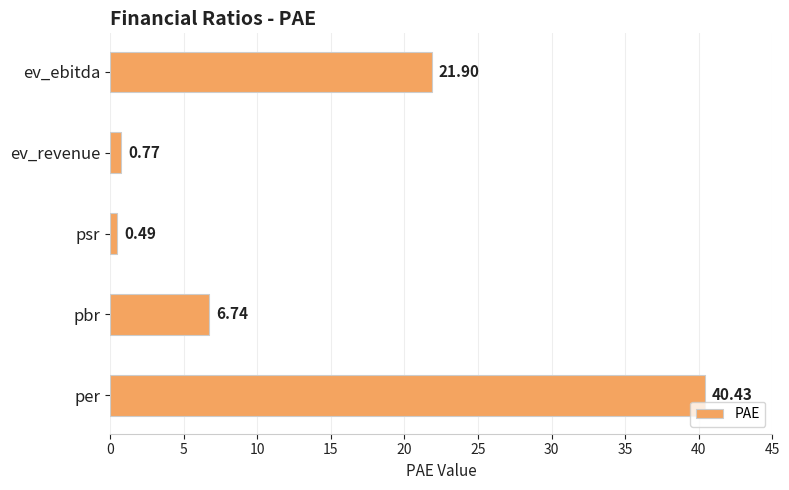

Between psr and ev_revenue, which is larger?

ev_revenue